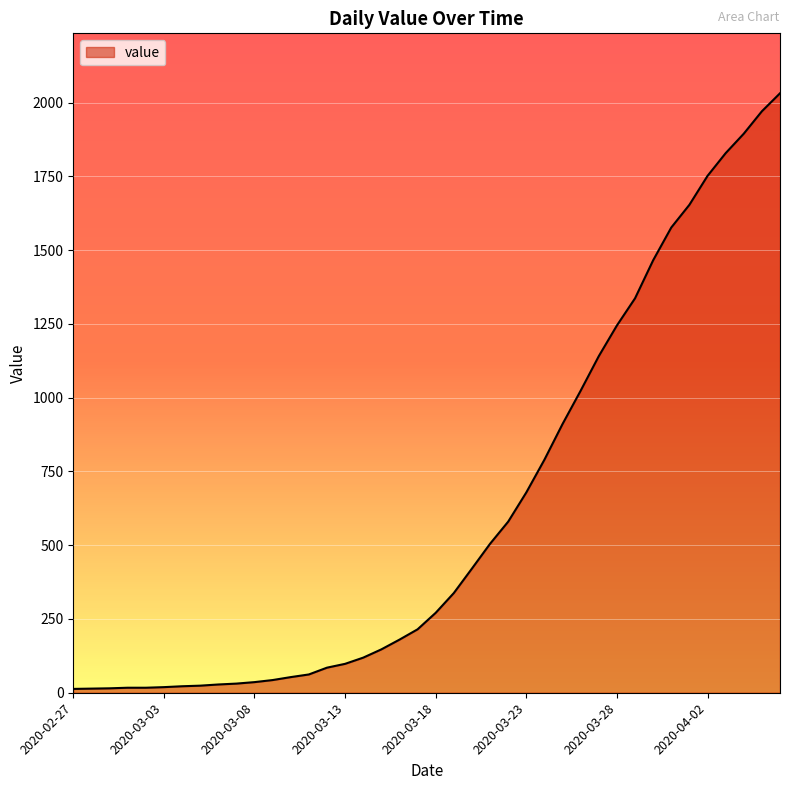

What is the average value?

616